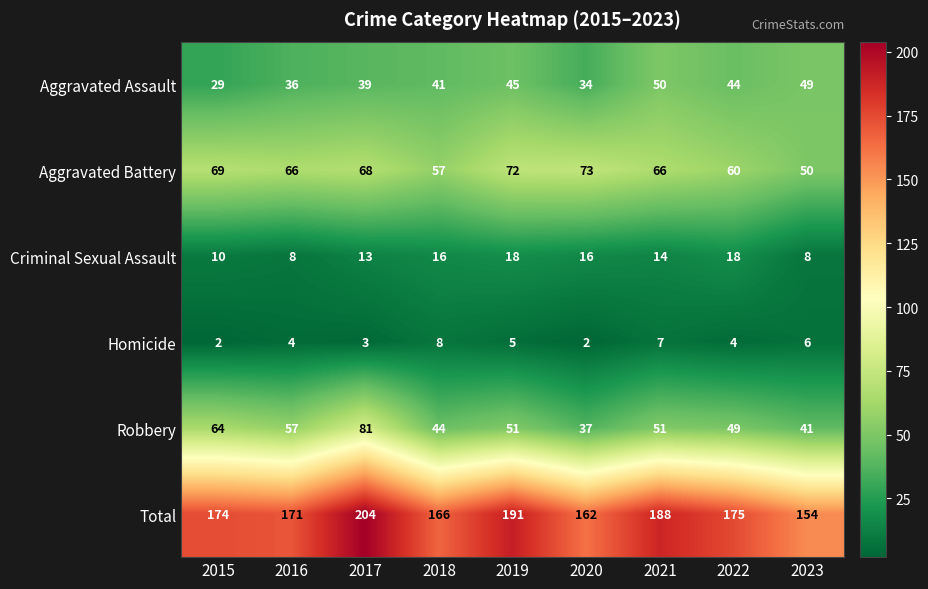

At 2022, list the series in order from largest to smallest.

Total, Aggravated Battery, Robbery, Aggravated Assault, Criminal Sexual Assault, Homicide